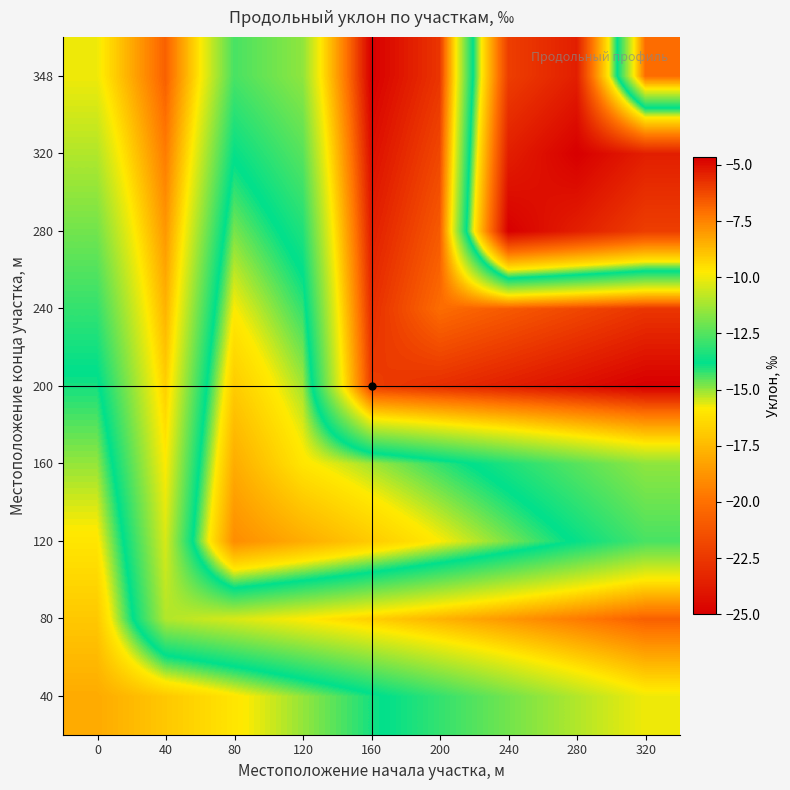

Count the number of data series in this chart.

9